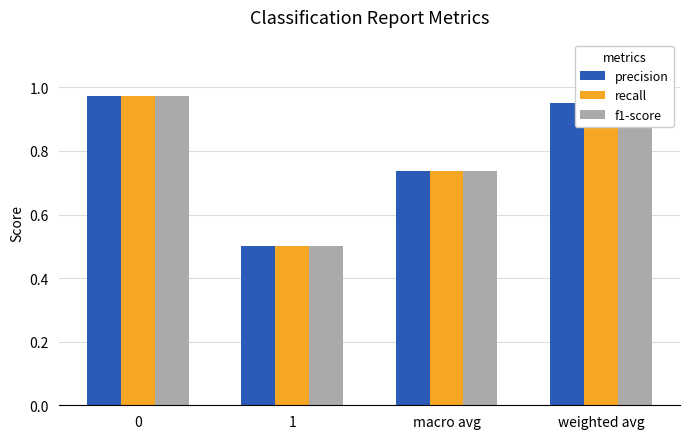

Rank the categories by precision value from lowest to highest.

1, macro avg, weighted avg, 0